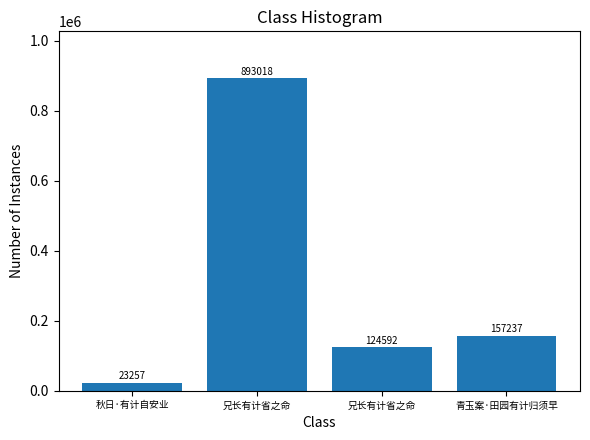

Where is the data nearest to the value 458137?

青玉案·田园有计归须早